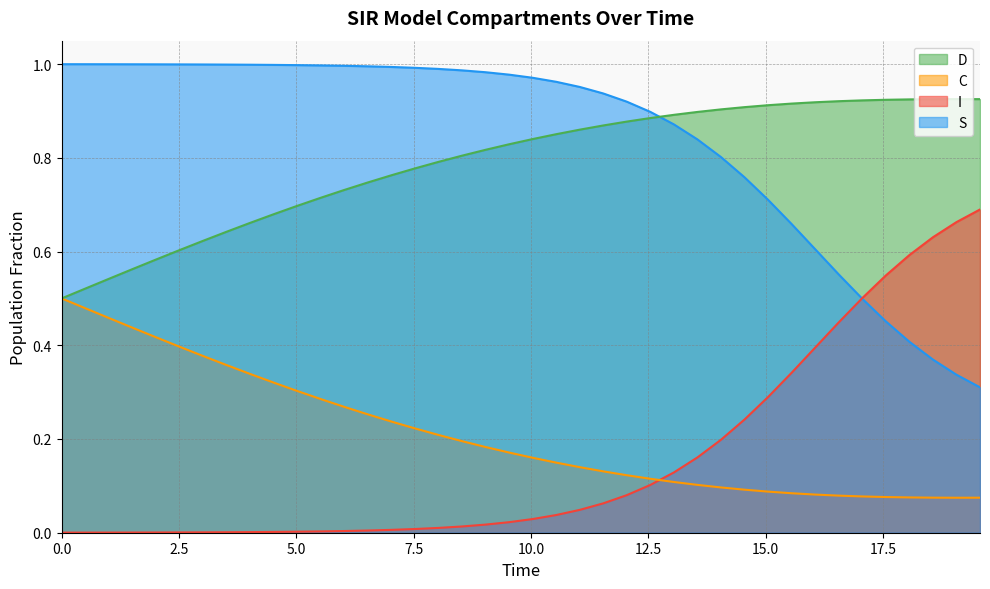

What is the value of the D point at the 9th from the left?

0.7